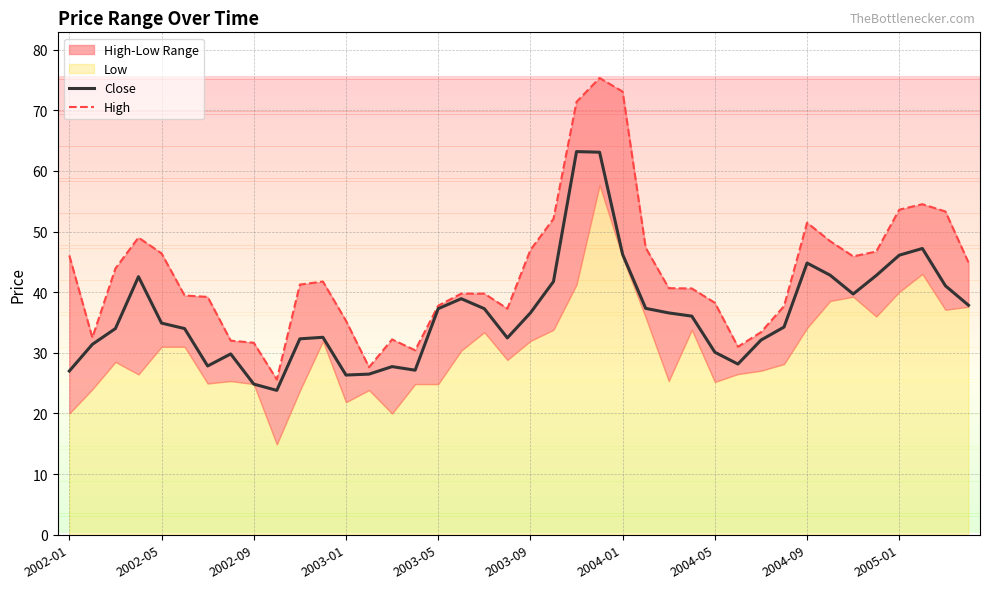

The value of High at 15 is 6.8. True or false?

False